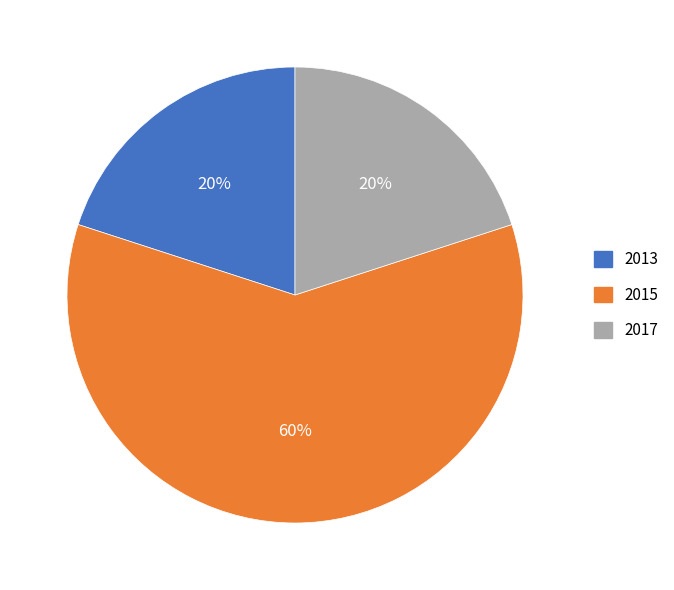

Is there any slice that represents more than half of the pie?

Yes